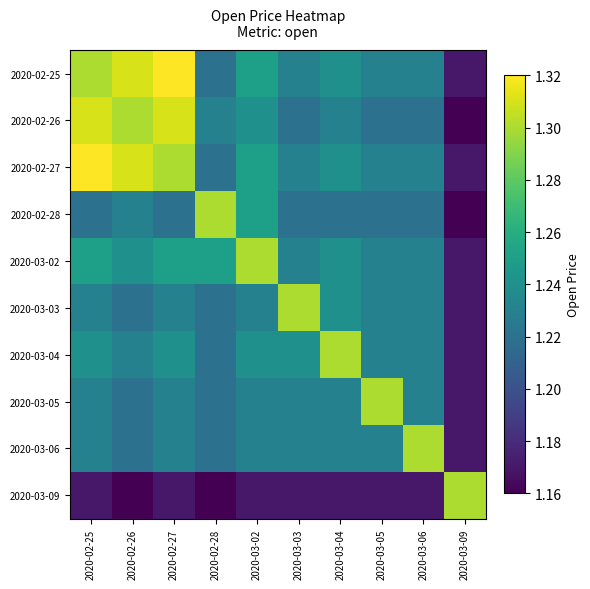

At how many categories does at least one series exceed 1?

10